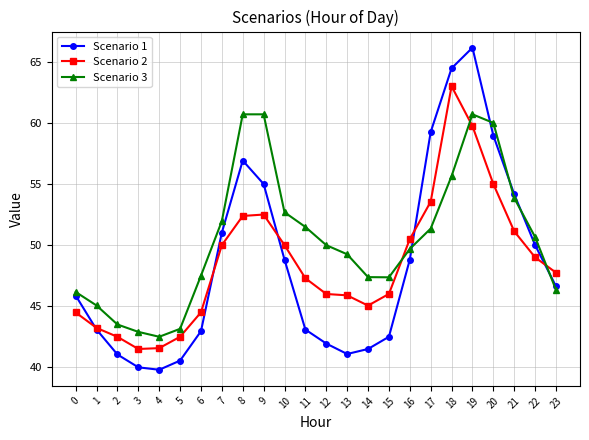

List the series in order of their peak value, highest first.

Scenario 1, Scenario 2, Scenario 3